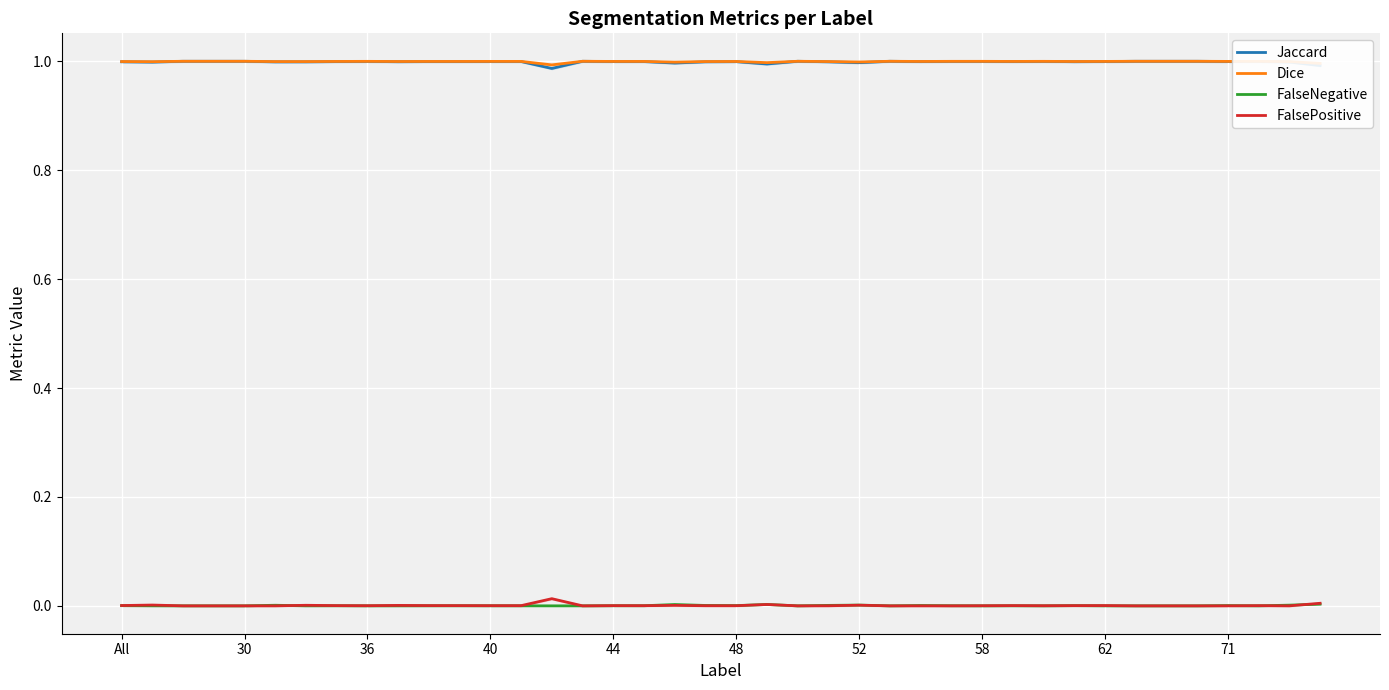

Reading left to right, transcribe all the data shown in this chart.

Jaccard: 1.0	1.0	1.0	1.0	1.0	1.0	1.0	1.0	1.0	1.0	1.0	1.0	1.0	1.0	1.0	1.0	1.0	1.0	1.0	1.0	1.0	1.0	1.0	1.0	1.0	1.0	1.0	1.0	1.0	1.0	1.0	1.0	1.0	1.0	1.0	1.0	1.0	1.0	1.0	1.0
Dice: 1.0	1.0	1.0	1.0	1.0	1.0	1.0	1.0	1.0	1.0	1.0	1.0	1.0	1.0	1.0	1.0	1.0	1.0	1.0	1.0	1.0	1.0	1.0	1.0	1.0	1.0	1.0	1.0	1.0	1.0	1.0	1.0	1.0	1.0	1.0	1.0	1.0	1.0	1.0	1.0
FalseNegative: 0.0	0.0	0.0	0.0	0.0	0.0	0.0	0.0	0.0	0.0	0.0	0.0	0.0	0.0	0.0	0.0	0.0	0.0	0.0	0.0	0.0	0.0	0.0	0.0	0.0	0.0	0.0	0.0	0.0	0.0	0.0	0.0	0.0	0.0	0.0	0.0	0.0	0.0	0.0	0.0
FalsePositive: 0.0	0.0	0.0	0.0	0.0	0.0	0.0	0.0	0.0	0.0	0.0	0.0	0.0	0.0	0.0	0.0	0.0	0.0	0.0	0.0	0.0	0.0	0.0	0.0	0.0	0.0	0.0	0.0	0.0	0.0	0.0	0.0	0.0	0.0	0.0	0.0	0.0	0.0	0.0	0.0